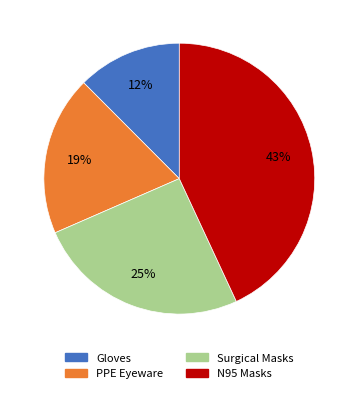

Count the number of slices in the pie.

4